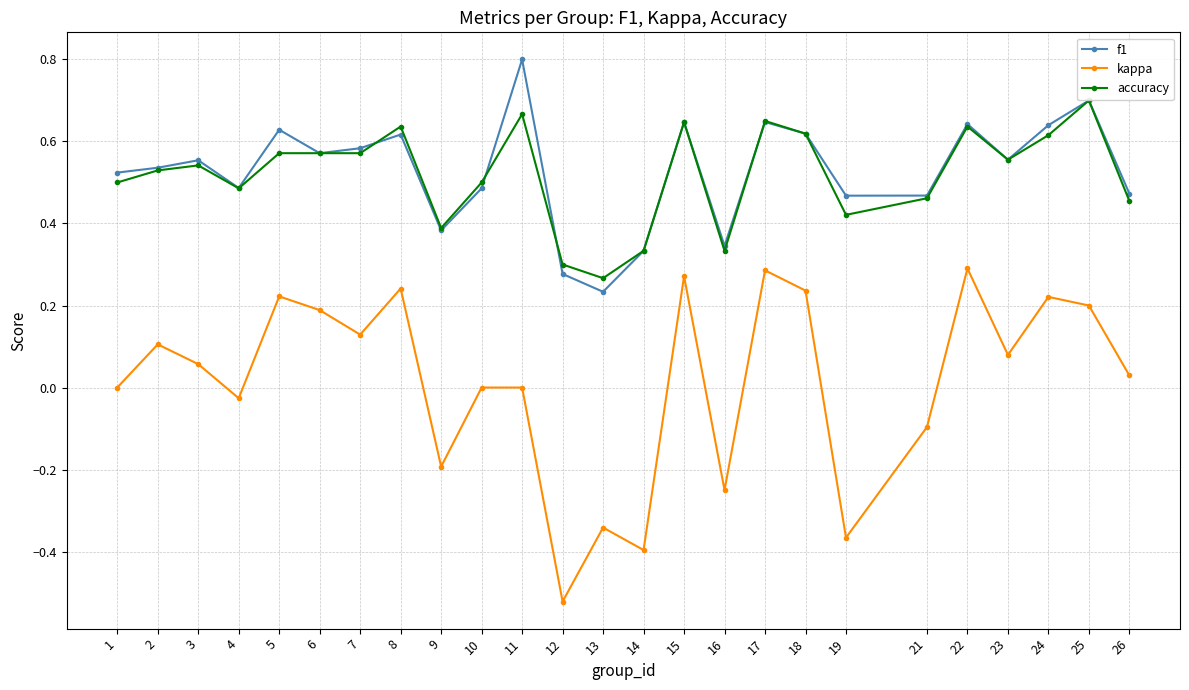

Is the value of accuracy at 23 greater than the value of kappa at 24?

Yes